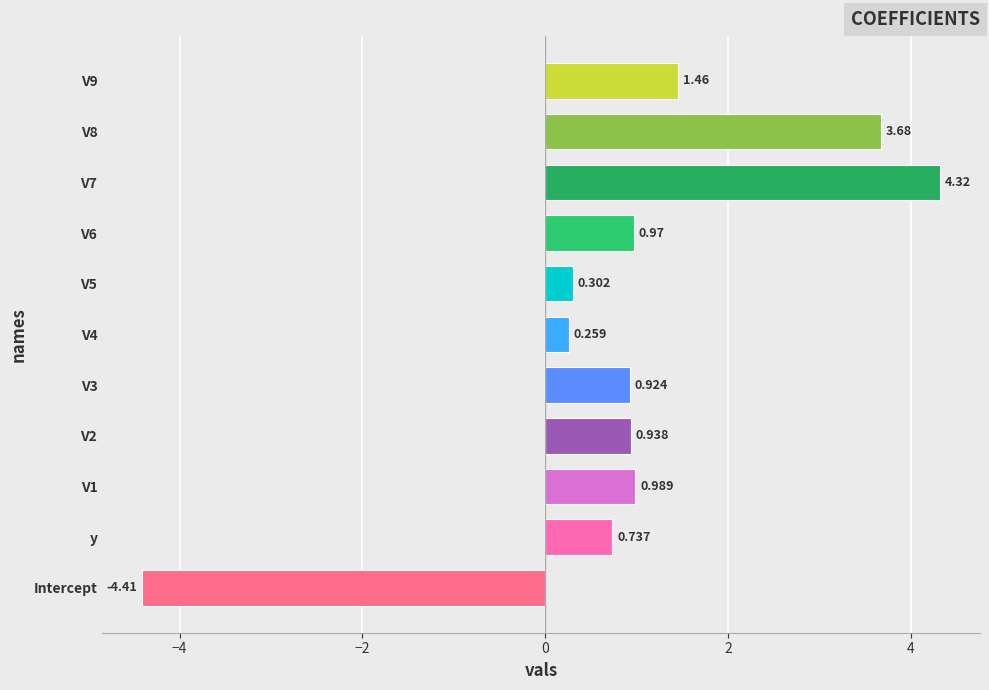

What is the difference between the maximum and minimum values?

8.7